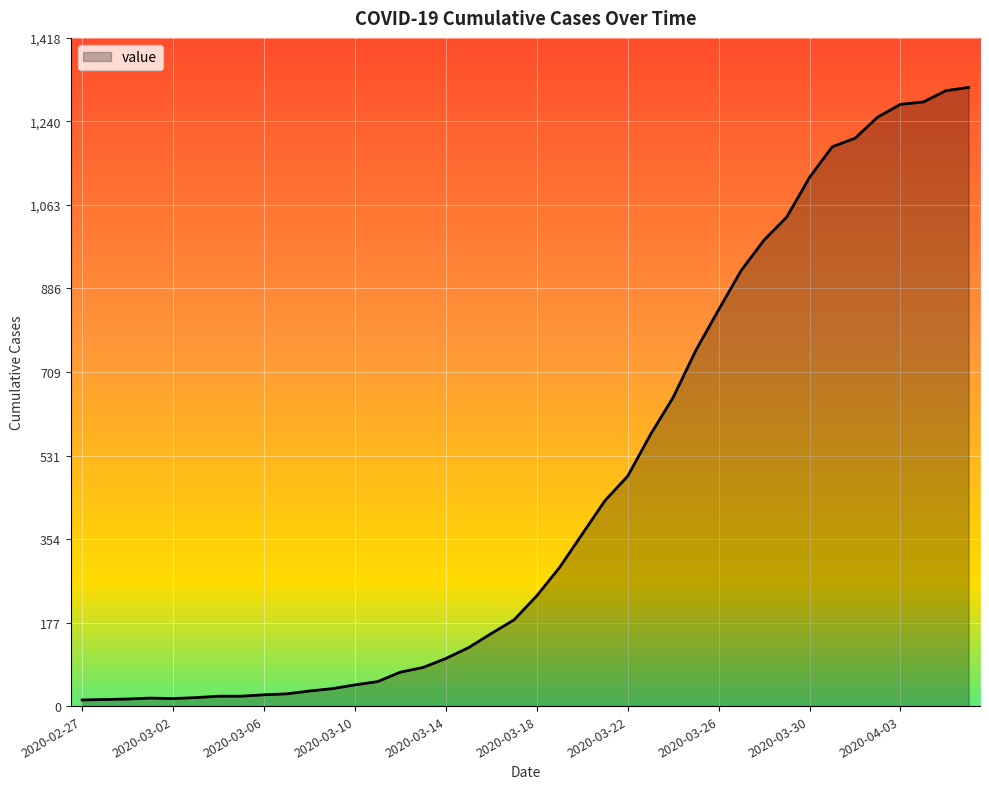

What is the maximum value shown in the chart?

1313